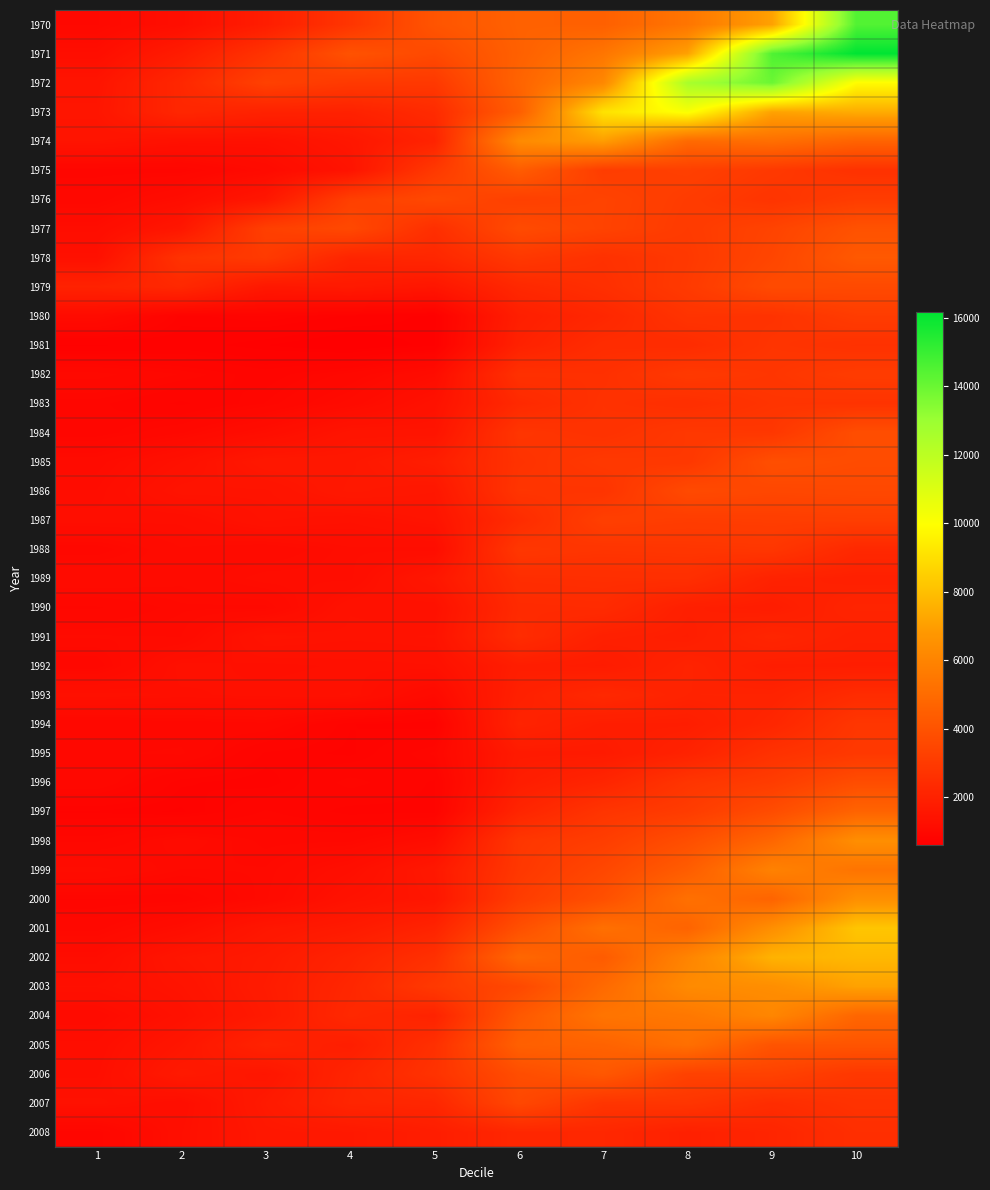

At 1, list the series in order from largest to smallest.

1979, 1973, 1972, 1974, 2007, 1993, 1978, 2003, 2006, 1987, 2005, 1971, 1977, 2002, 1986, 1999, 1989, 1985, 1980, 2004, 1991, 1982, 1970, 1995, 1996, 2001, 1976, 1988, 1992, 1994, 1990, 1998, 1983, 1975, 2008, 1984, 2000, 1997, 1981